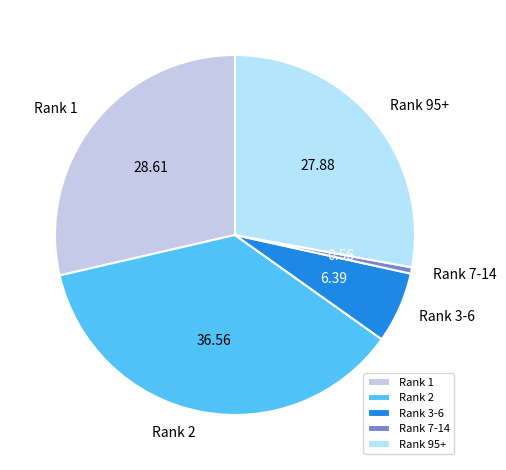

Does any single category account for the majority?

No